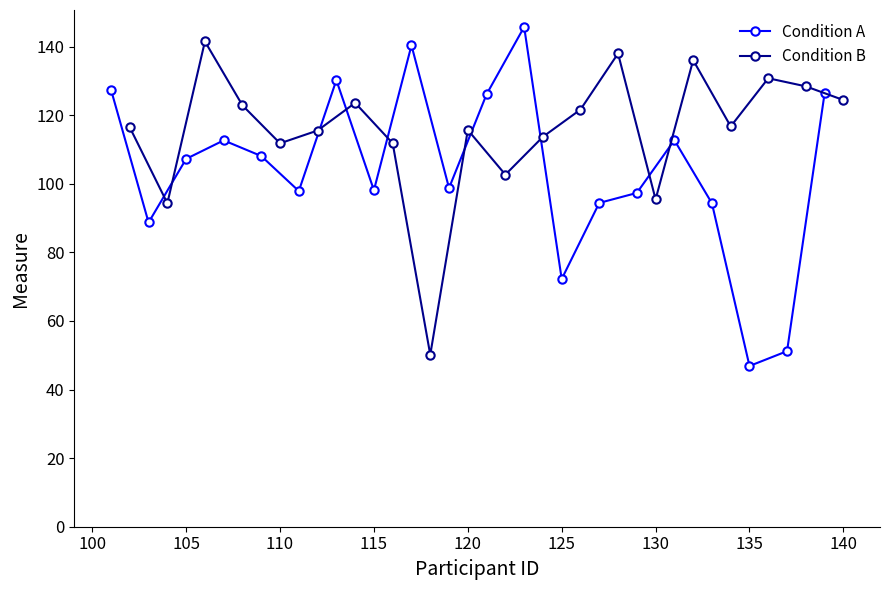

What is the value of the Condition B point at the 1st from the left?

116.4